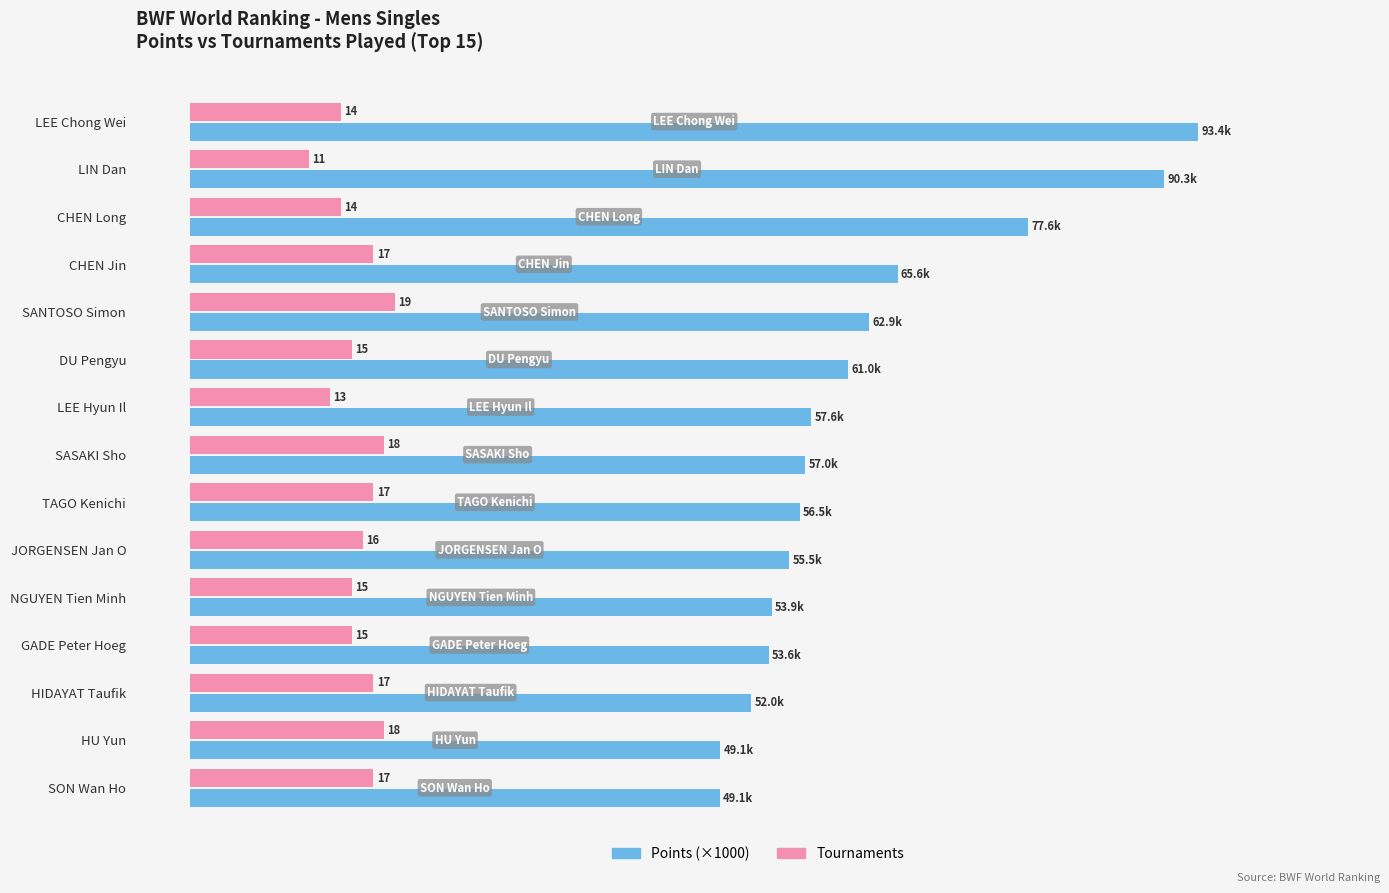

Between LEE Hyun Il and NGUYEN Tien Minh, which series saw the biggest shift?

Points (×1000)